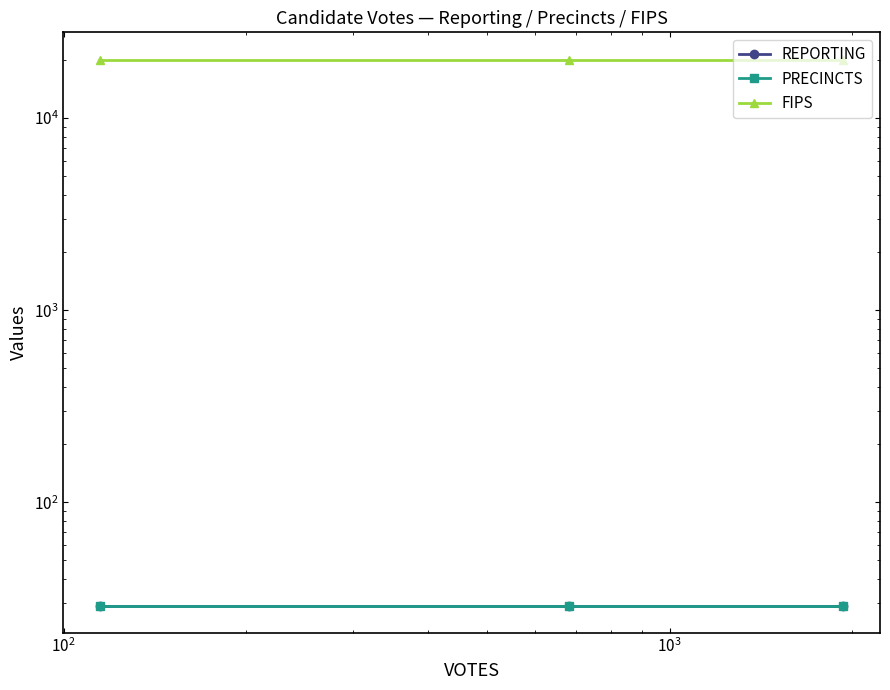

What is the average value of the REPORTING series?

29